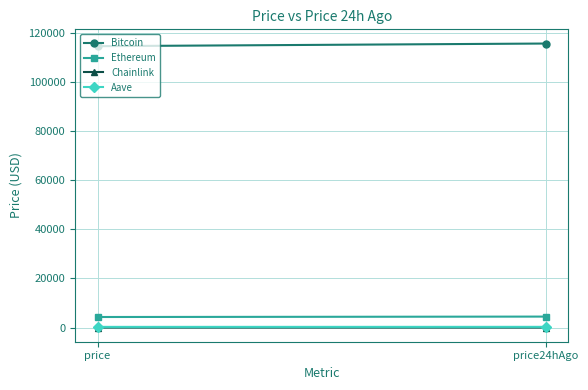

How many distinct data groups are displayed?

4